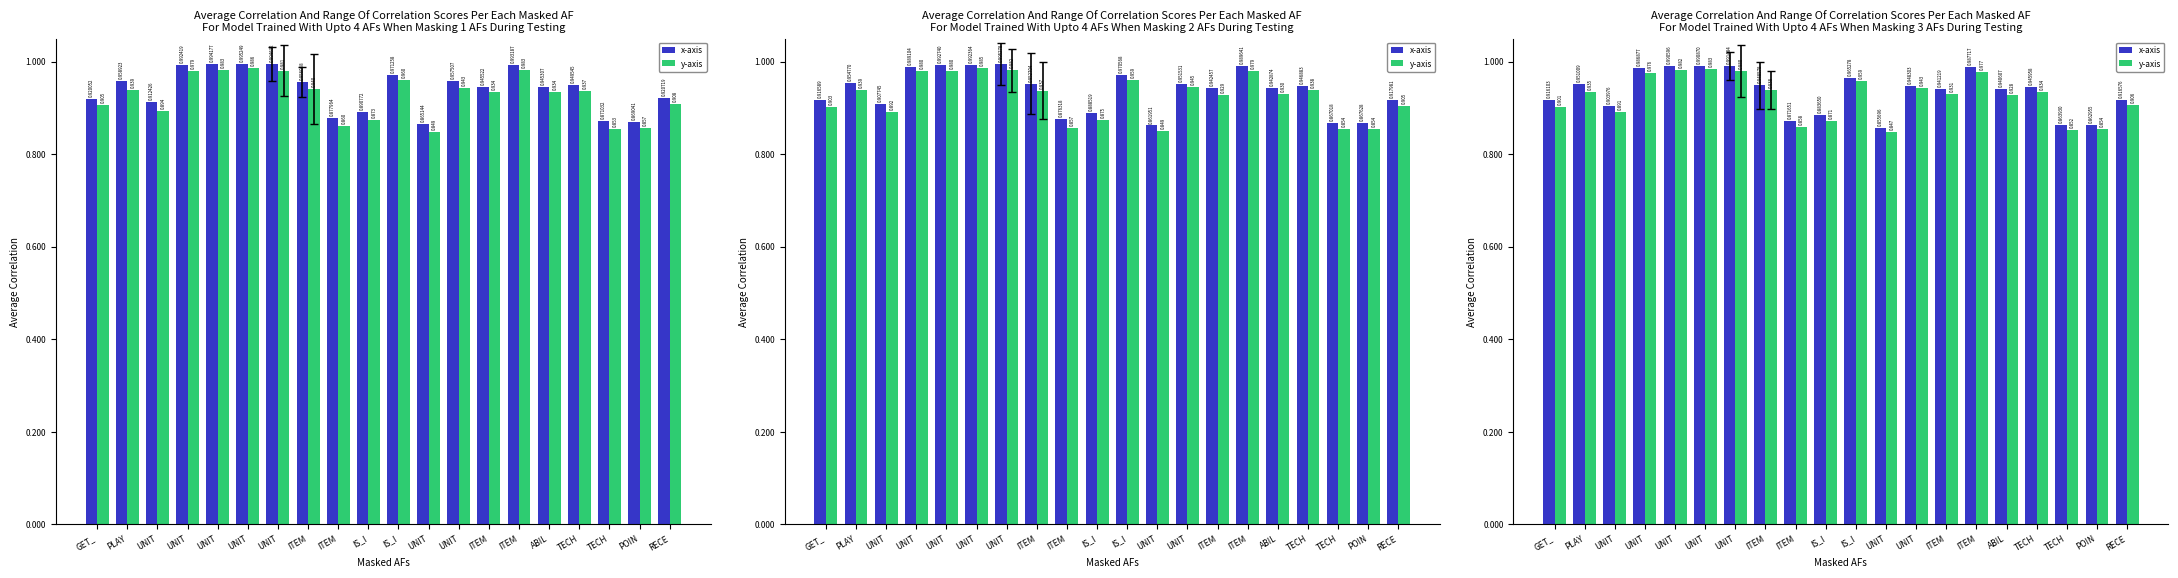

What is the maximum value for x-axis?

1.0